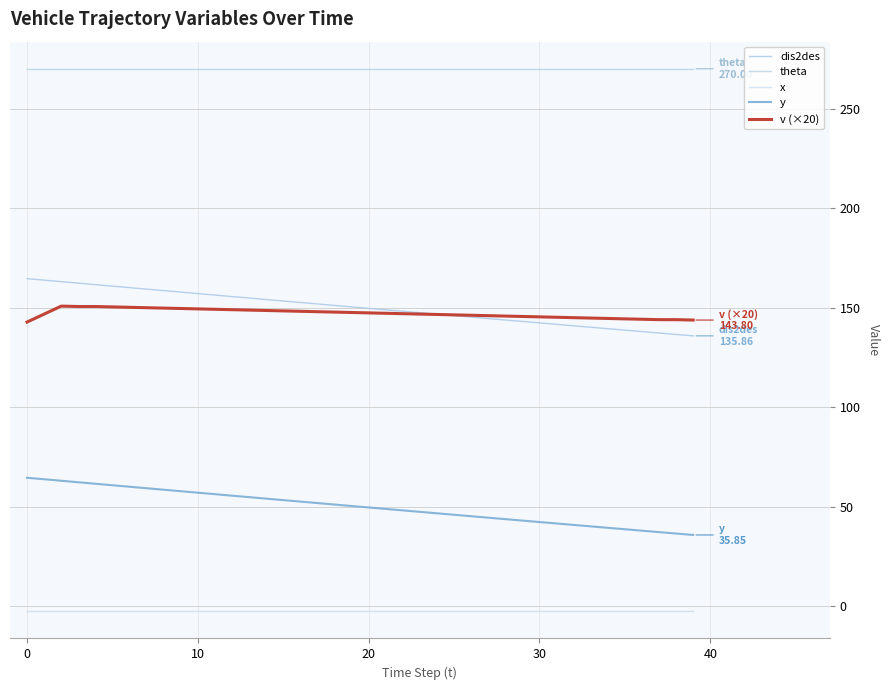

Reading left to right, what are all the values shown in this chart?

dis2des: 164.6	163.8	163.1	162.3	161.6	160.8	160.1	159.3	158.6	157.8	157.1	156.3	155.6	154.9	154.1	153.4	152.6	151.9	151.2	150.4	149.7	148.9	148.2	147.5	146.7	146.0	145.3	144.6	143.8	143.1	142.4	141.6	140.9	140.2	139.5	138.7	138.0	137.3	136.6	135.9
theta: 270.0	270.0	270.0	270.0	270.0	270.0	270.0	270.0	270.0	270.0	270.0	270.0	270.0	270.0	270.0	270.0	270.0	270.0	270.0	270.0	270.0	270.0	270.0	270.0	270.0	270.0	270.0	270.0	270.0	270.0	270.0	270.0	270.0	270.0	270.0	270.0	270.0	270.0	270.0	270.0
x: -2.5	-2.5	-2.5	-2.5	-2.5	-2.5	-2.5	-2.5	-2.5	-2.5	-2.5	-2.5	-2.5	-2.5	-2.5	-2.5	-2.5	-2.5	-2.5	-2.5	-2.5	-2.5	-2.5	-2.5	-2.5	-2.5	-2.5	-2.5	-2.5	-2.5	-2.5	-2.5	-2.5	-2.5	-2.5	-2.5	-2.5	-2.5	-2.5	-2.5
y: 64.6	63.8	63.1	62.3	61.6	60.8	60.1	59.3	58.6	57.8	57.1	56.3	55.6	54.9	54.1	53.4	52.6	51.9	51.1	50.4	49.7	48.9	48.2	47.5	46.7	46.0	45.3	44.5	43.8	43.1	42.4	41.6	40.9	40.2	39.5	38.7	38.0	37.3	36.6	35.9
v (×20): 142.8	146.8	150.8	150.6	150.6	150.4	150.2	150.0	149.8	149.6	149.4	149.2	149.0	148.8	148.6	148.4	148.2	148.0	147.8	147.6	147.4	147.2	147.0	146.8	146.6	146.4	146.2	146.0	145.8	145.6	145.4	145.2	145.0	144.8	144.6	144.4	144.2	144.0	144.0	143.8